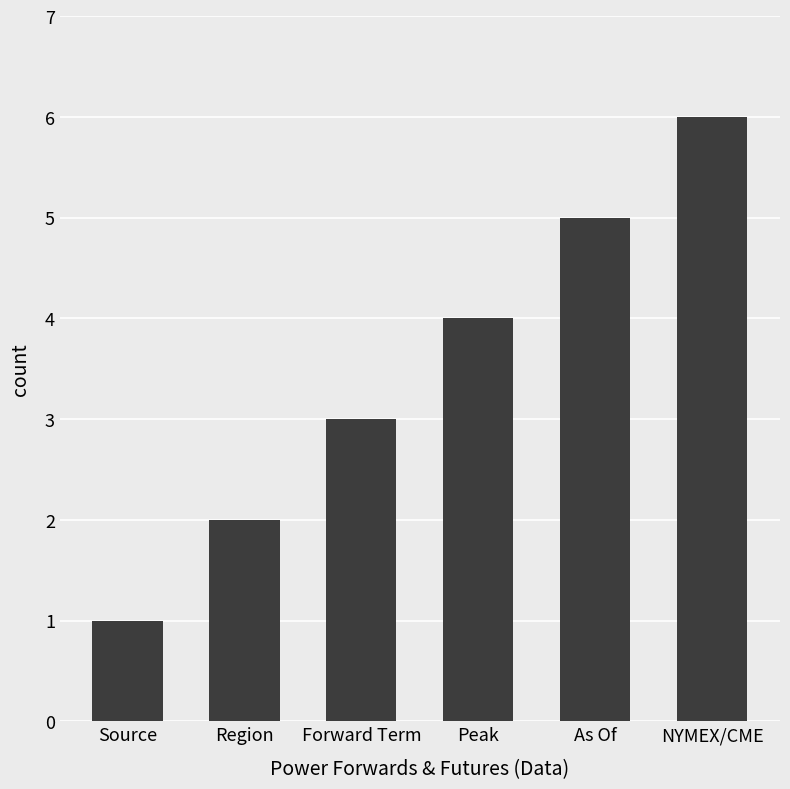

Count the values in the range 2 to 5.

4